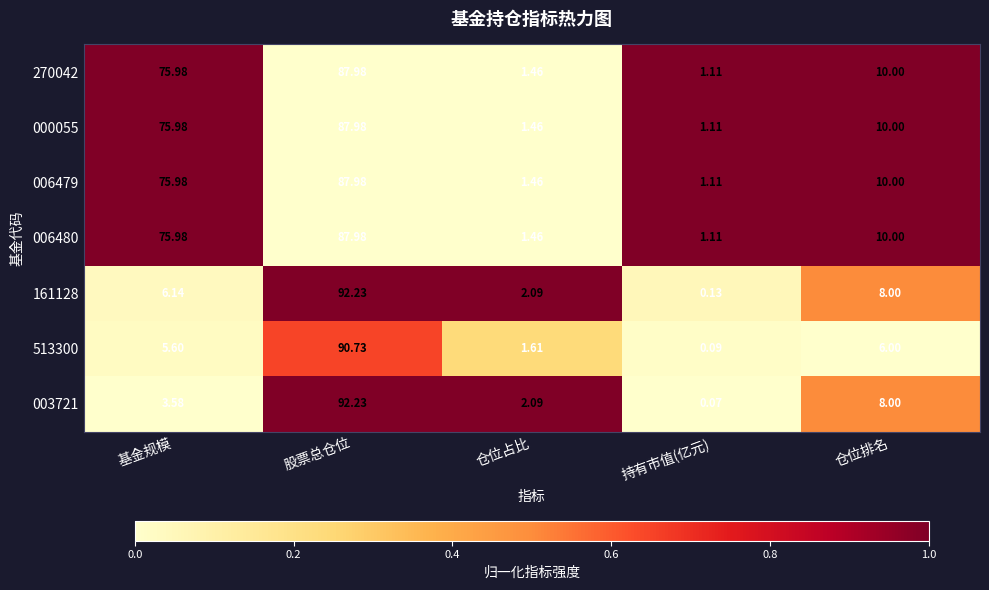

Where is 161128 nearest to the value 46?

仓位排名